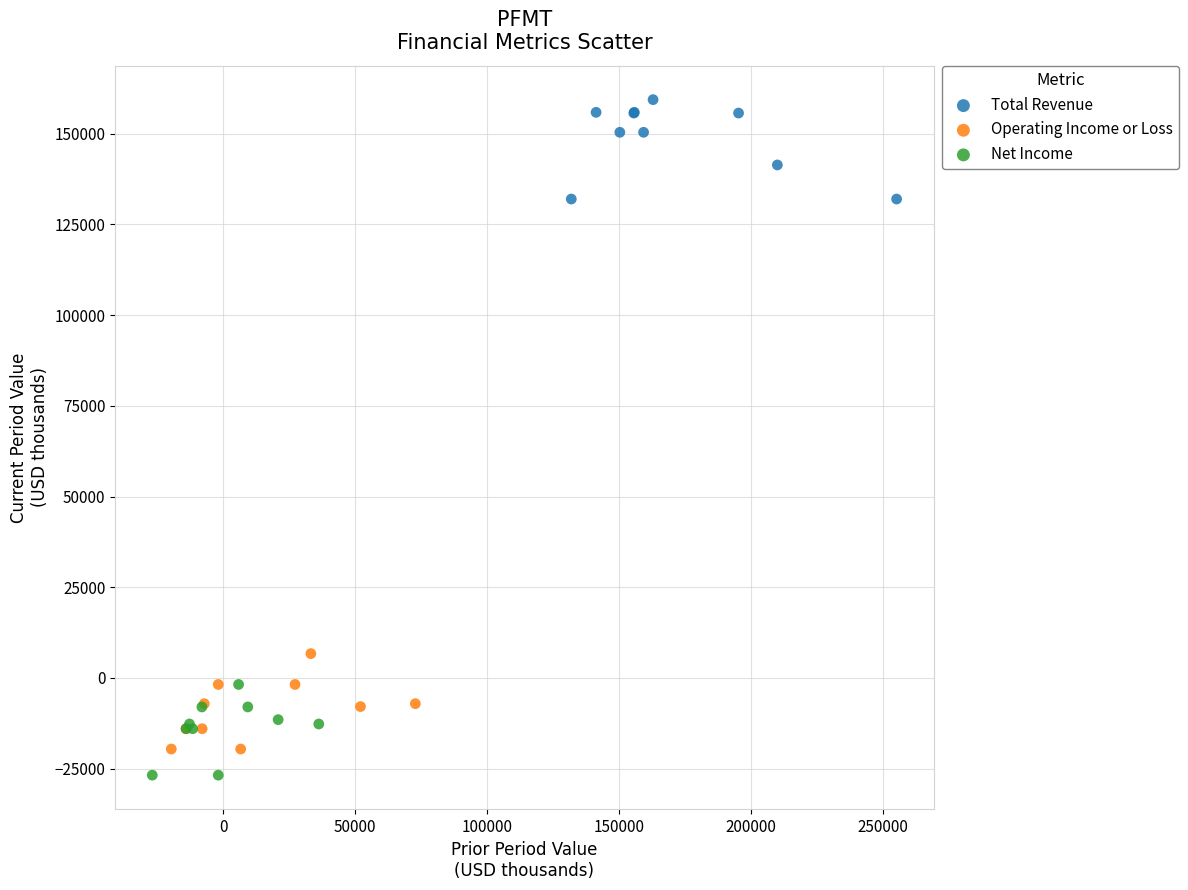

Which series contains the highest Y value?

Total Revenue